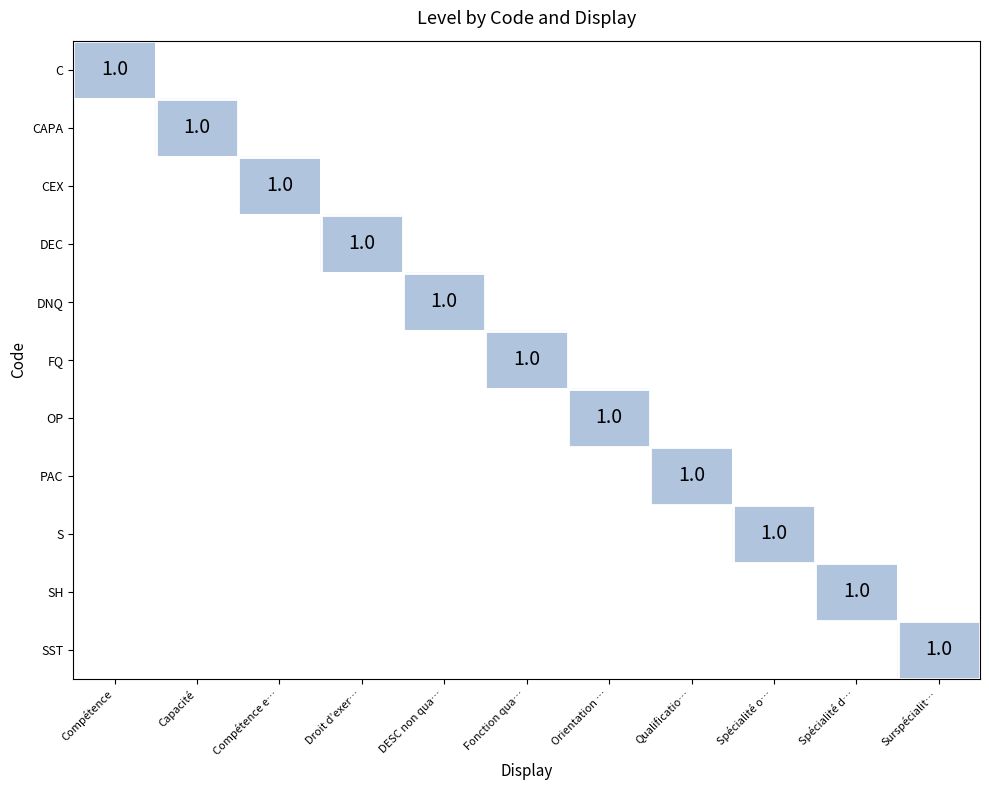

True or false: SH has a value of 1 at Orientation ….

False